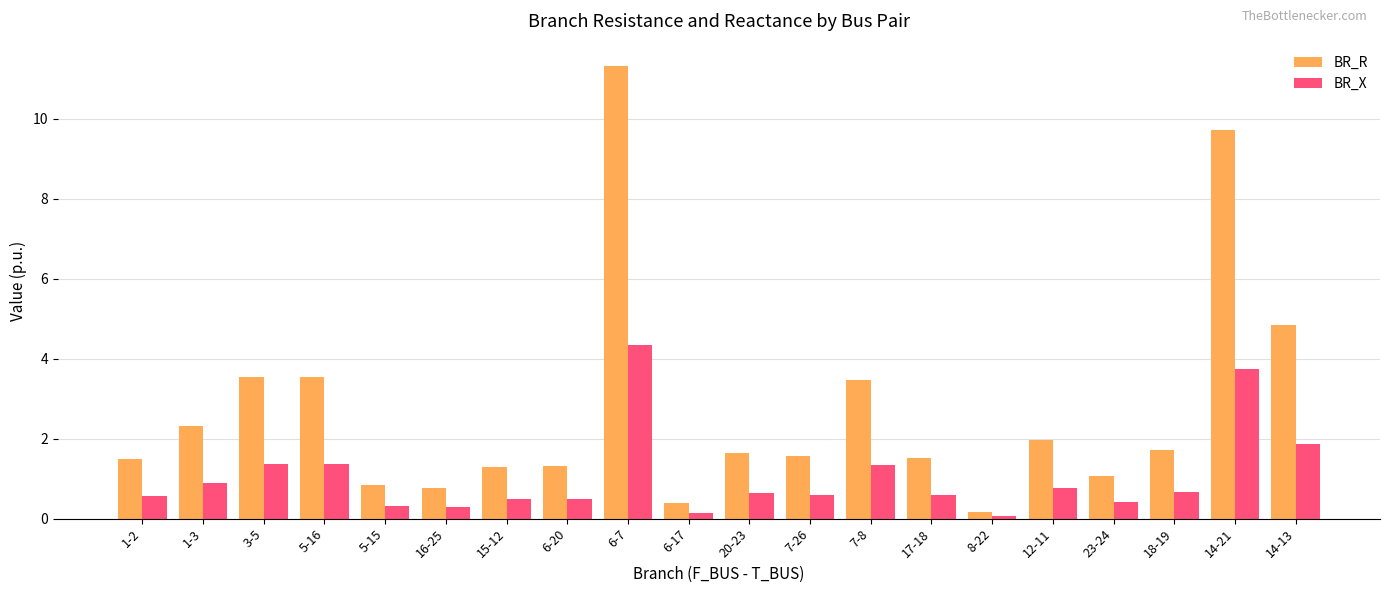

Which series has the largest total across all categories?

BR_R